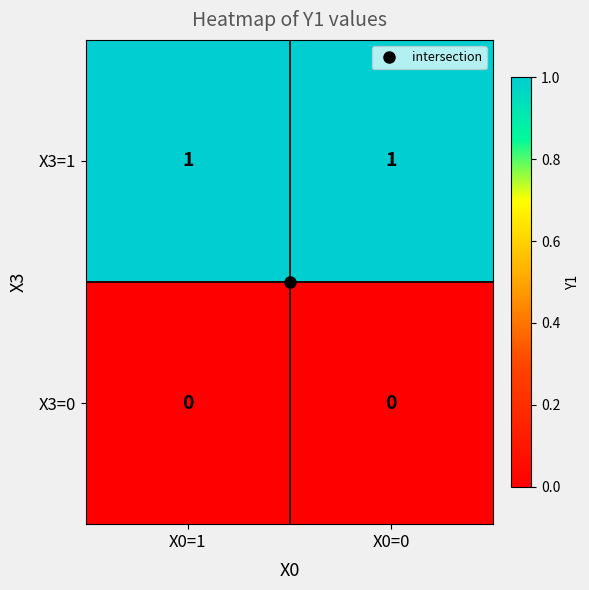

List the series in order of their peak value, lowest first.

X3=0, X3=1